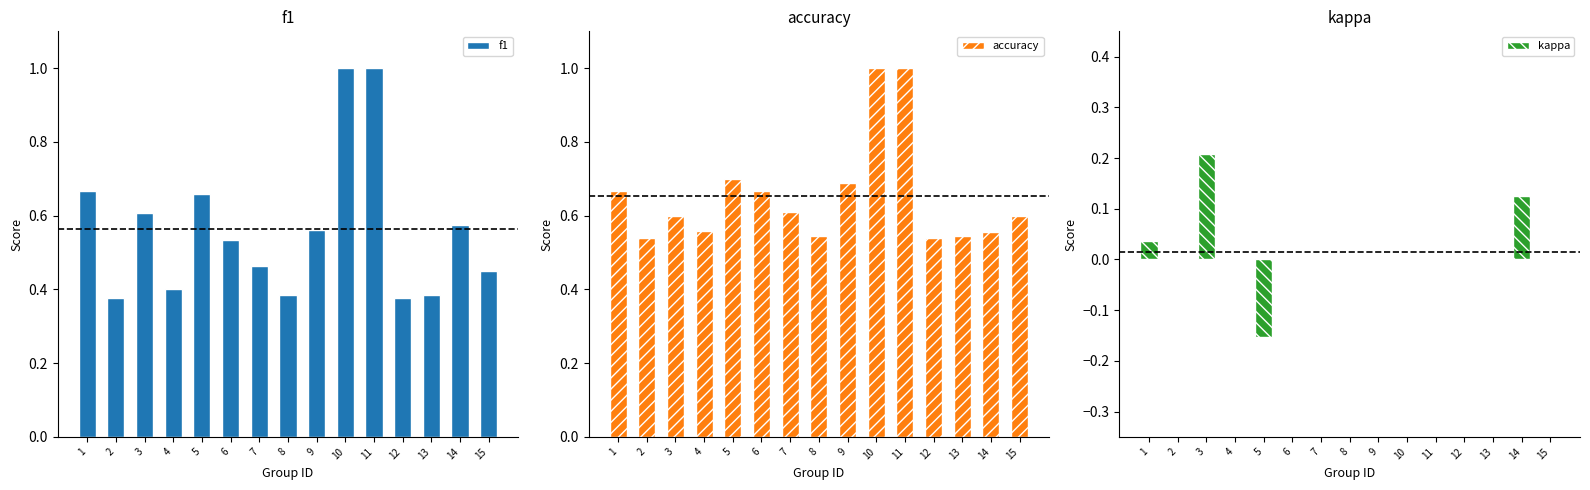

Which series has the widest spread of values?

f1